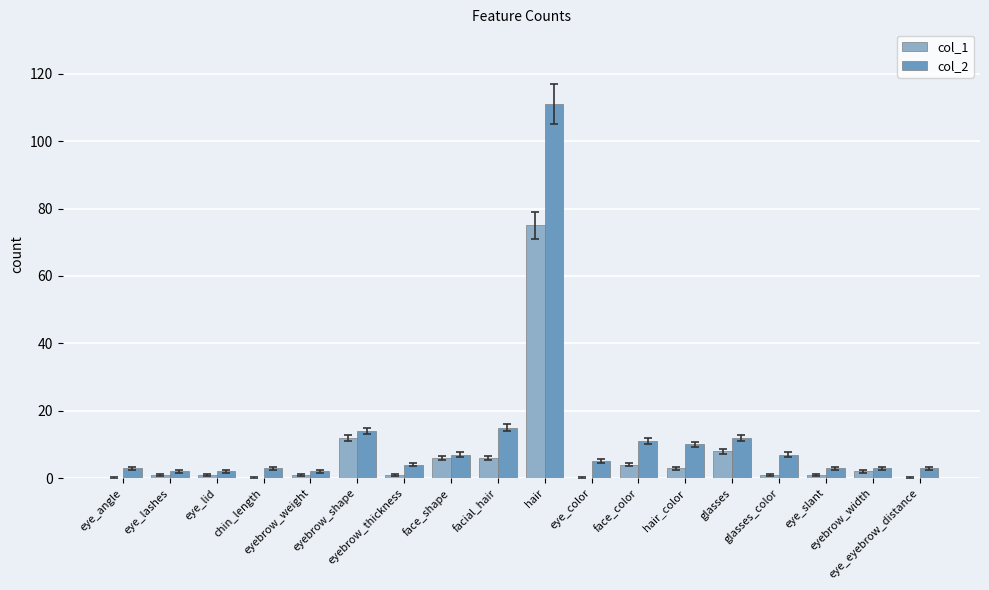

What are all the series names shown in the legend?

col_1, col_2